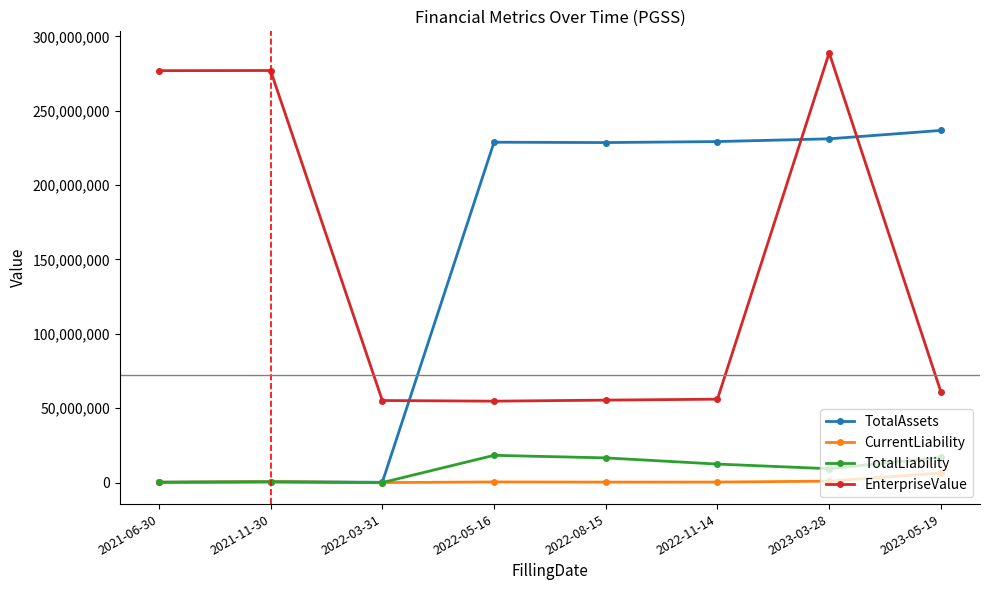

How many lines are shown in the chart?

4